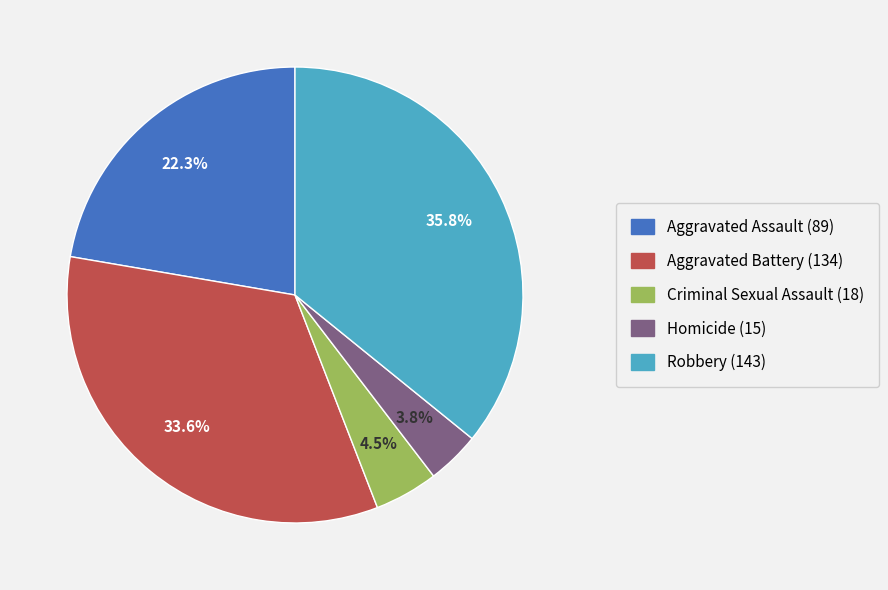

What percentage is NOT represented by Homicide (15)?

96.2%